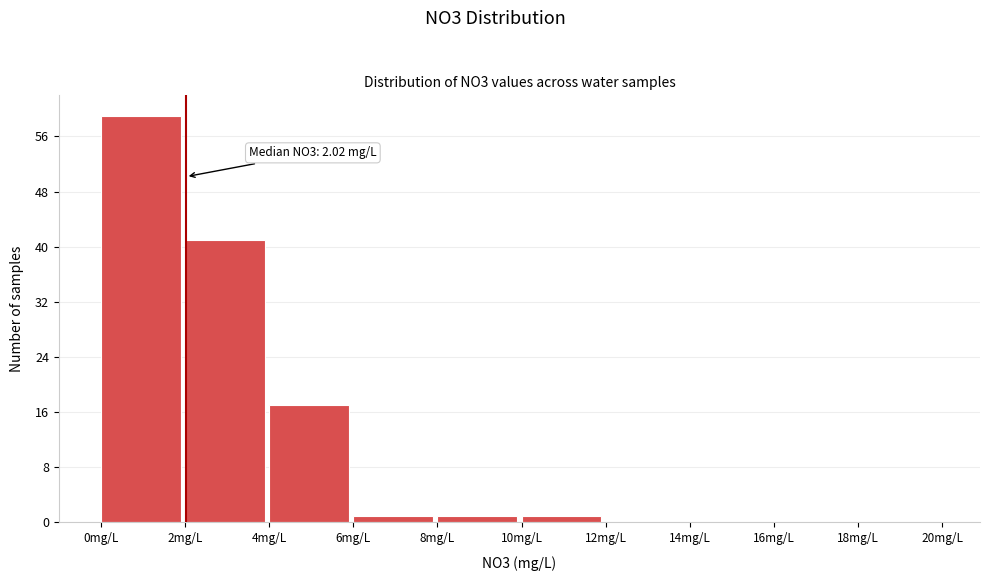

Over which range of the x-axis is the bar tallest?

0 to 2